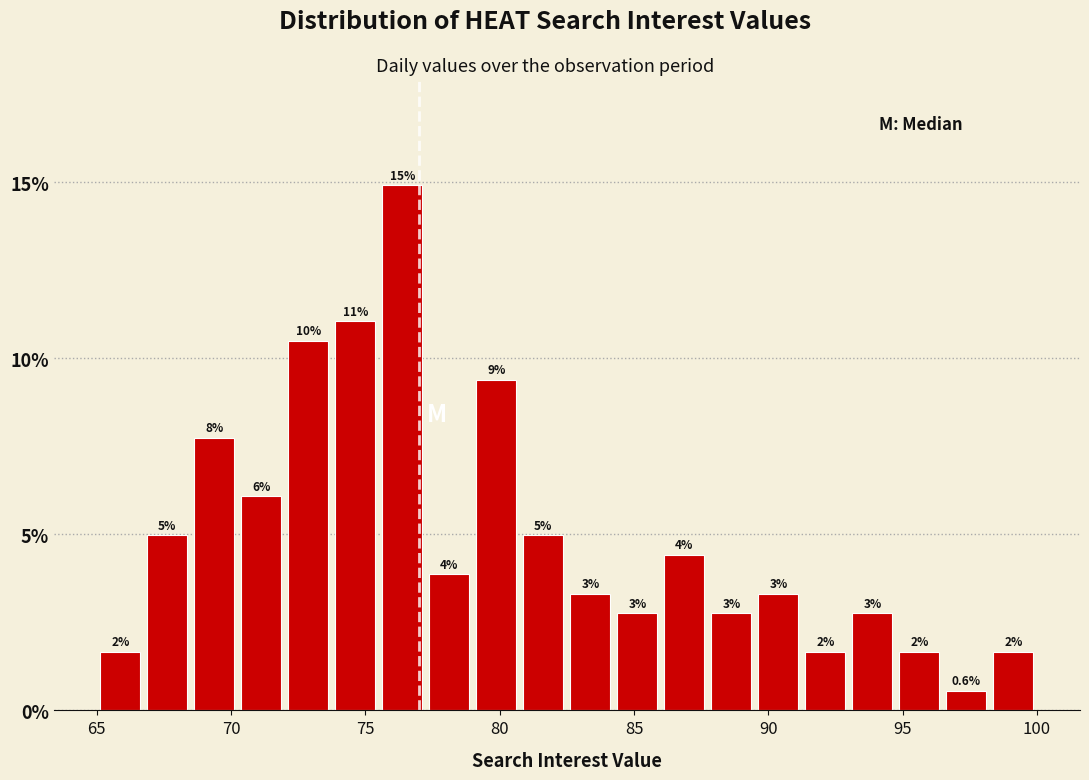

Read against the x-axis, roughly where is the centre of the tallest bar?

76.5